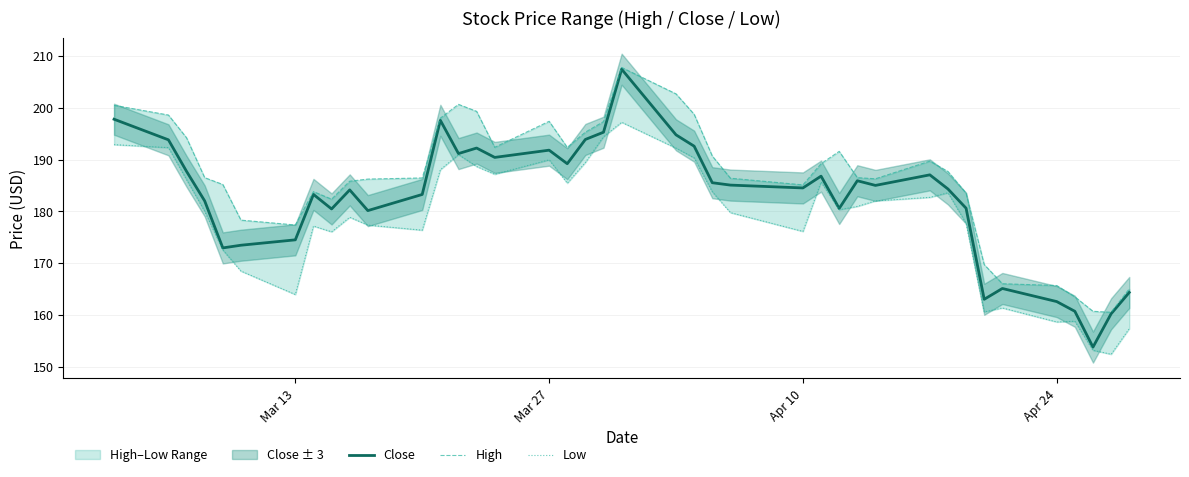

What is the minimum value for Close?

153.8